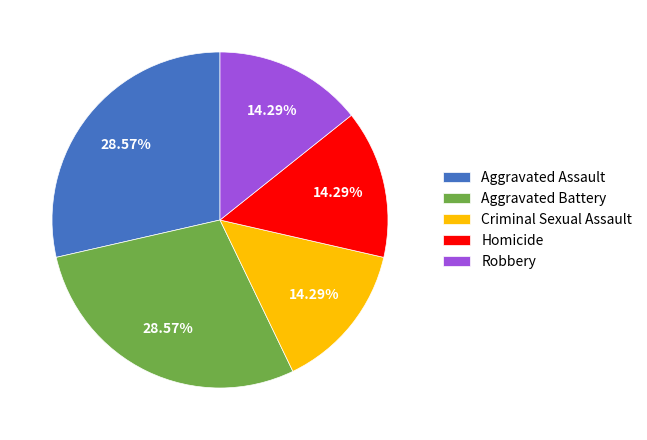

How much of the chart is everything except Aggravated Assault?

71.4%